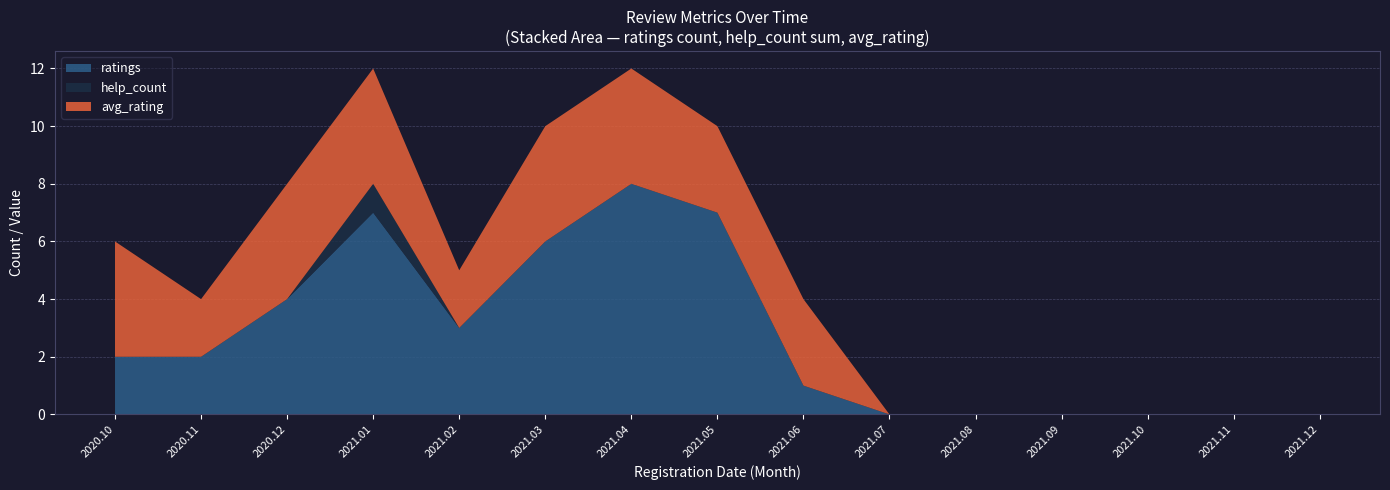

Read the ratings value at 2021.02.

3